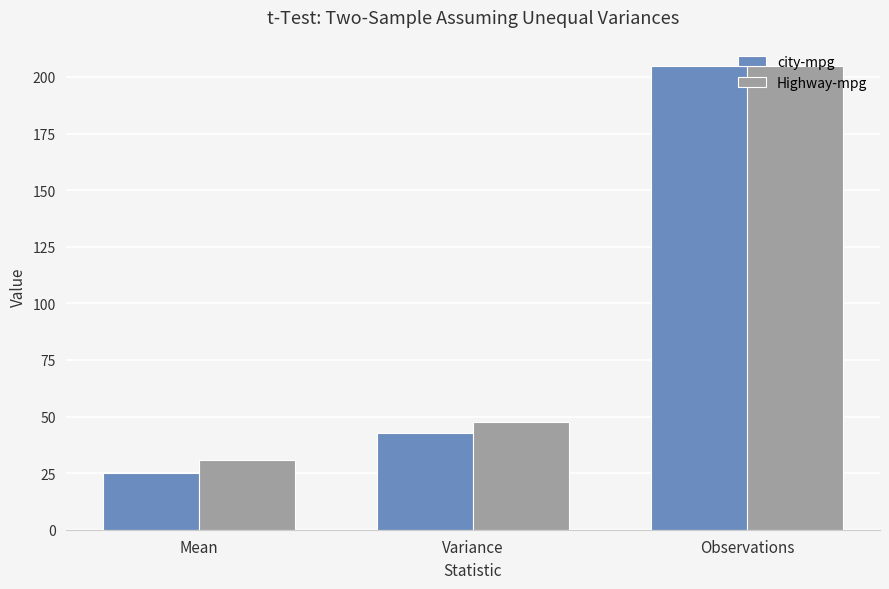

What is the difference between the highest and lowest values at Variance?

4.6